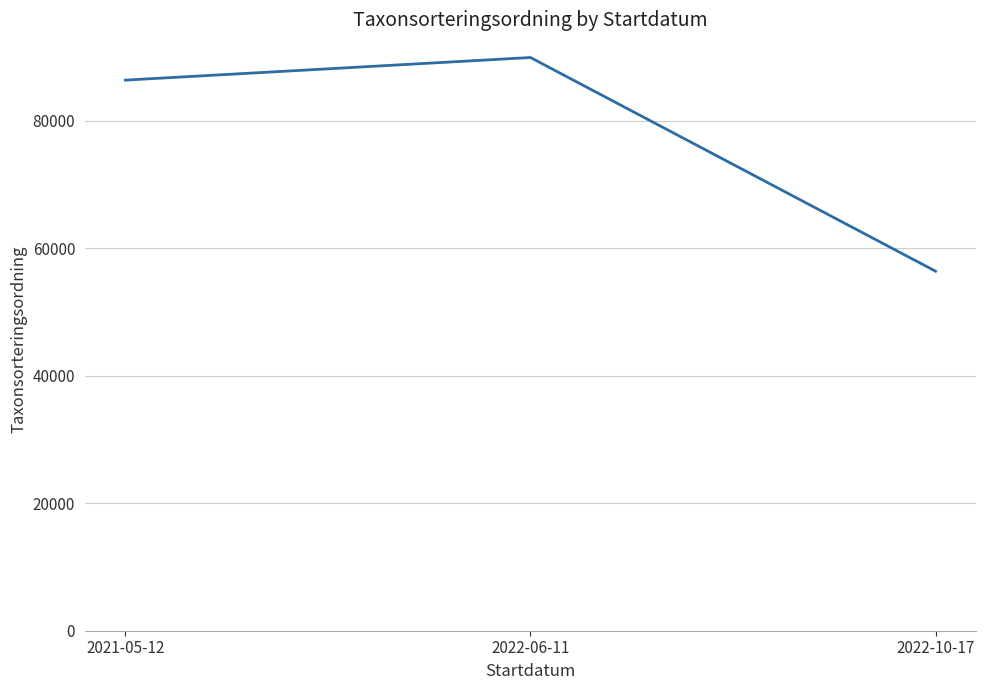

Is it true that the value at 2022-06-11 is 89937.3?

True